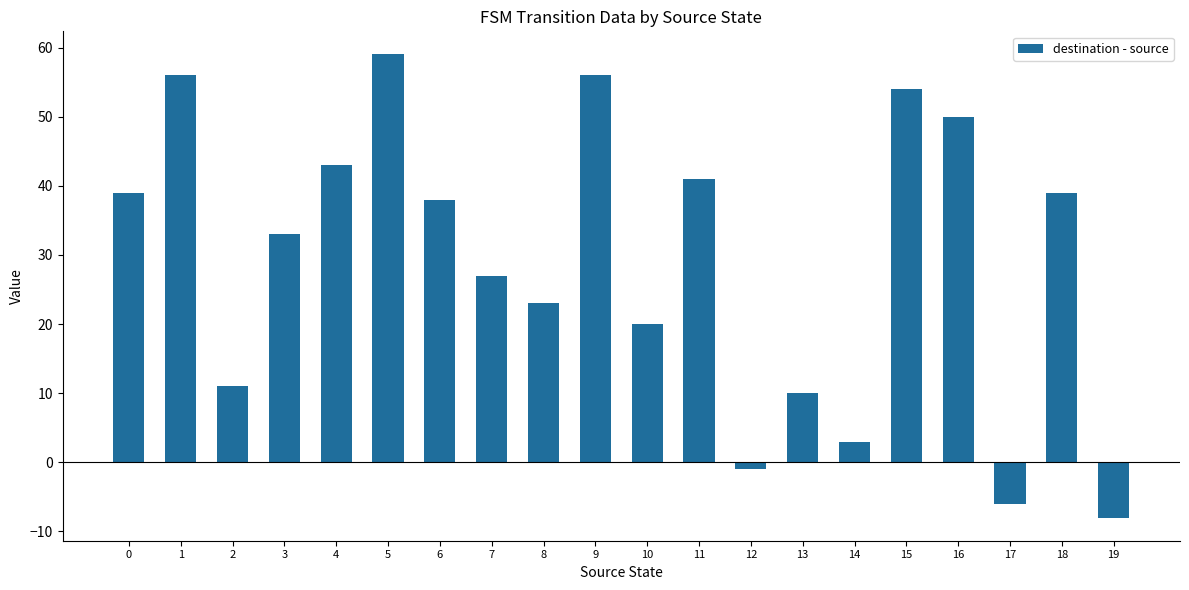

Reading left to right, transcribe all the data shown in this chart.

0=39	1=56	2=11	3=33	4=43	5=59	6=38	7=27	8=23	9=56	10=20	11=41	12=-1	13=10	14=3	15=54	16=50	17=-6	18=39	19=-8